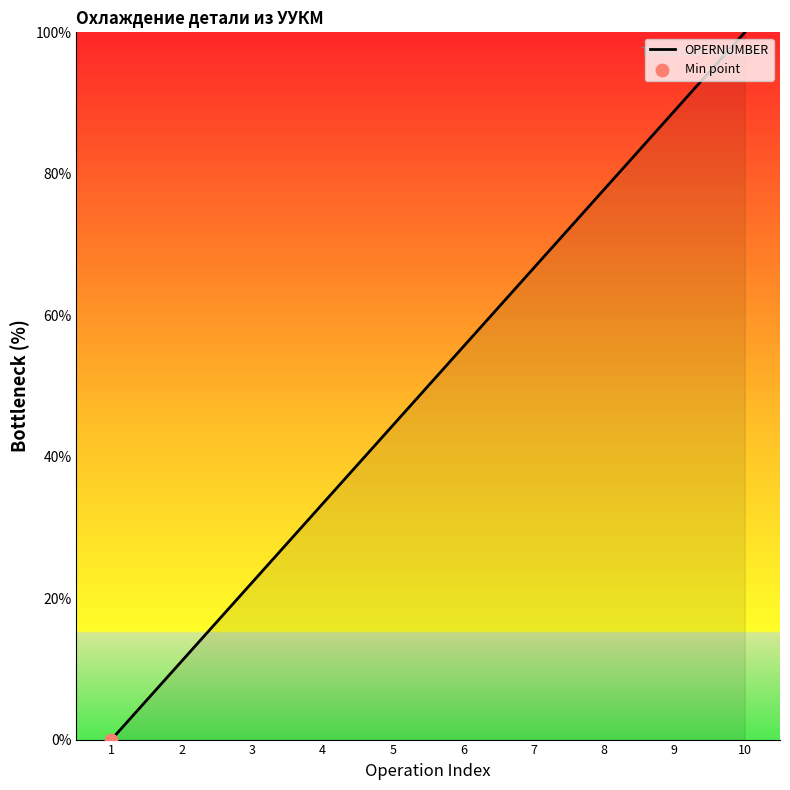

Between 5 and 9, which is larger?

9